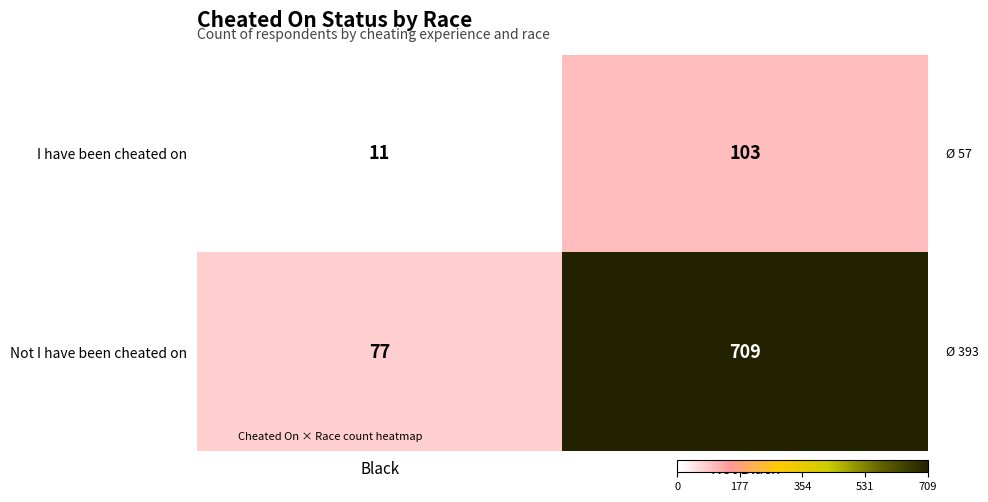

Is it true that I have been cheated on equals 7 at Black?

False